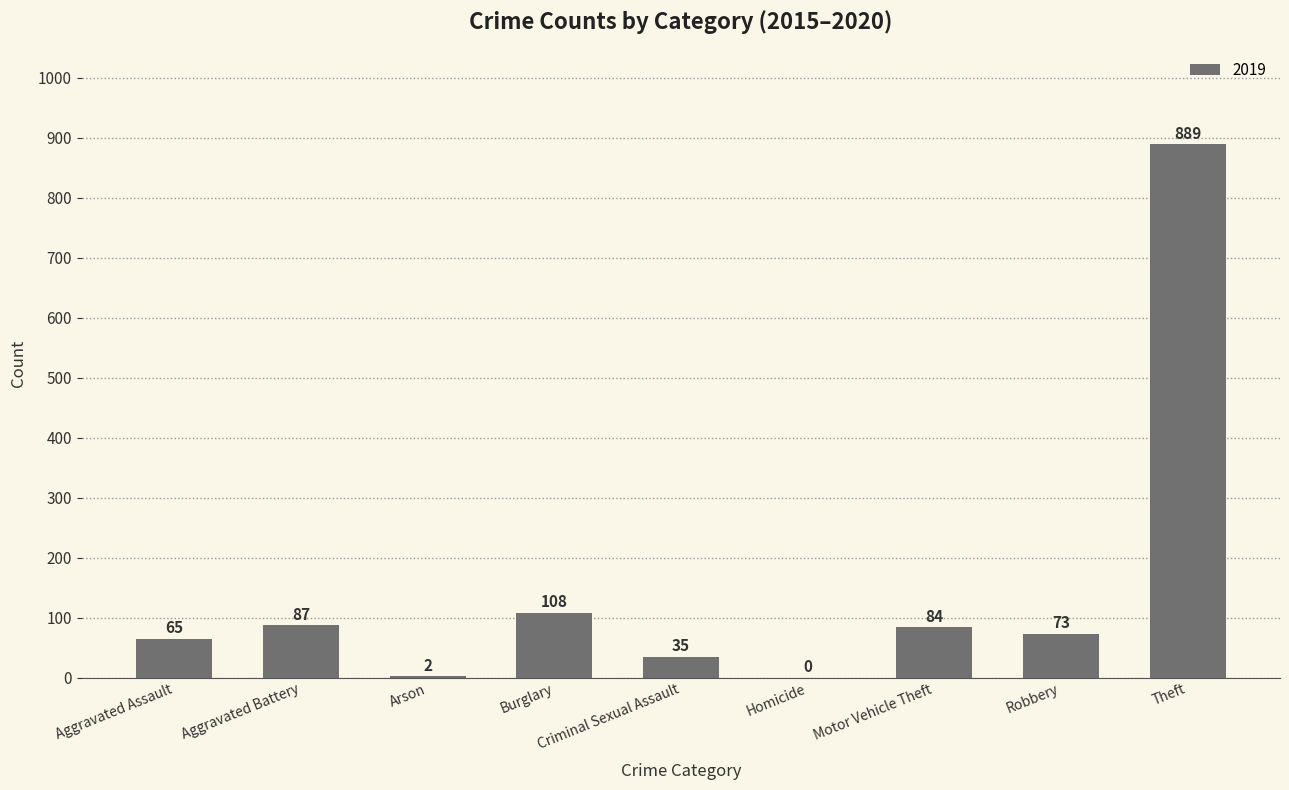

The value at Robbery is 34. True or false?

False